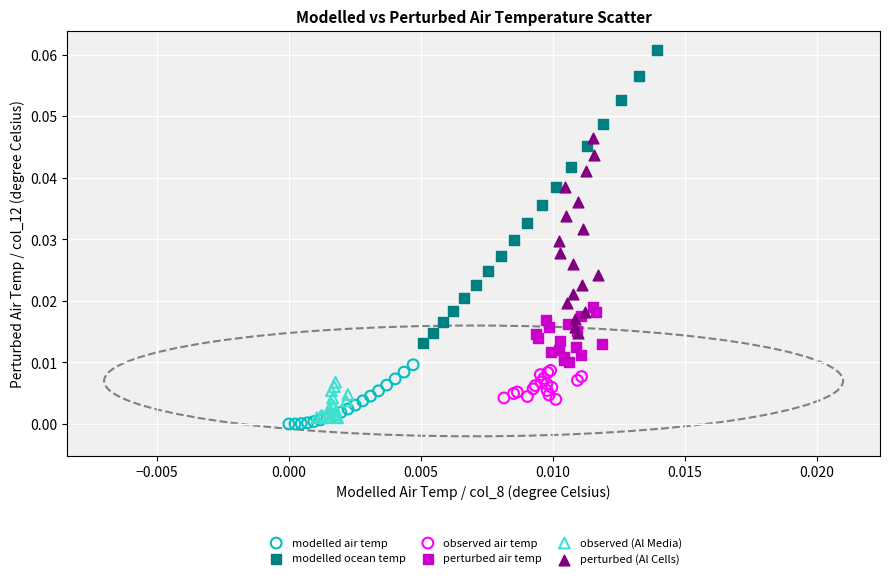

Which series reaches the maximum Y coordinate?

modelled ocean temp